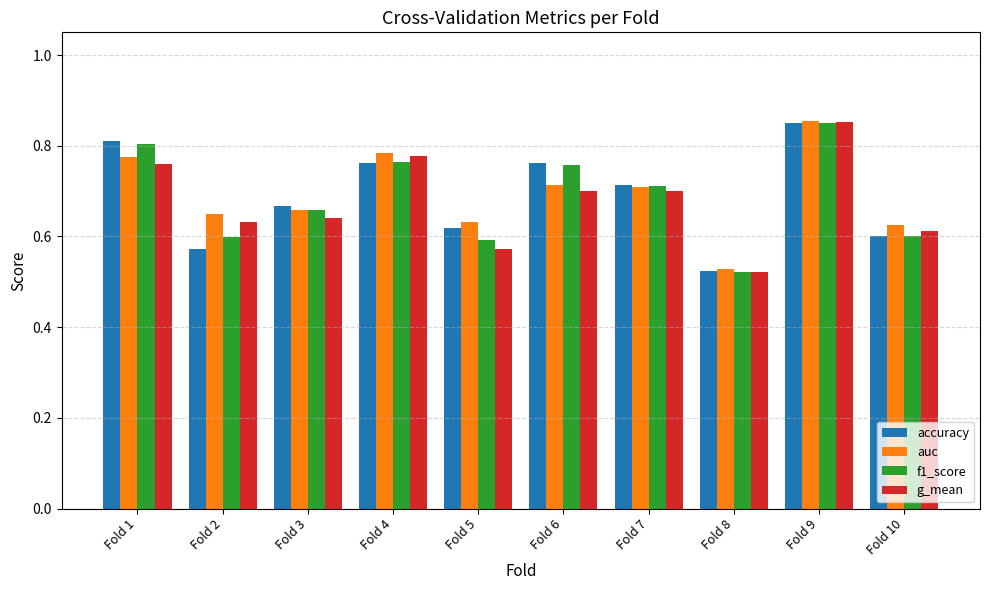

At which category is the sum across all series the highest?

Fold 9